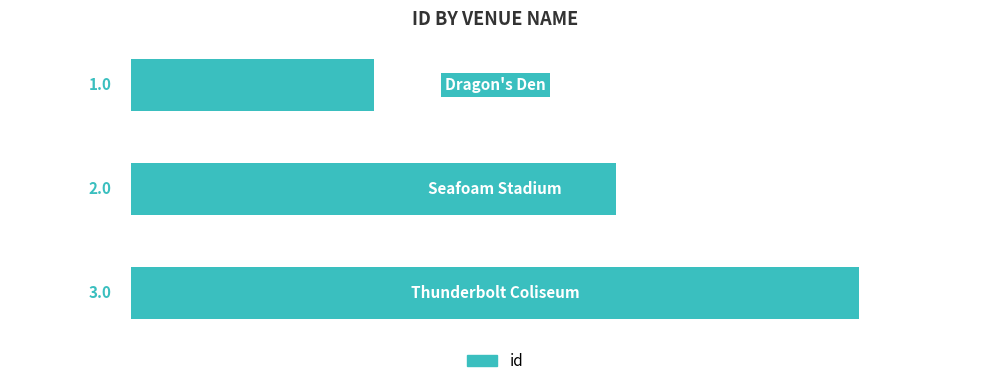

Count the values in the range 1 to 3.

3